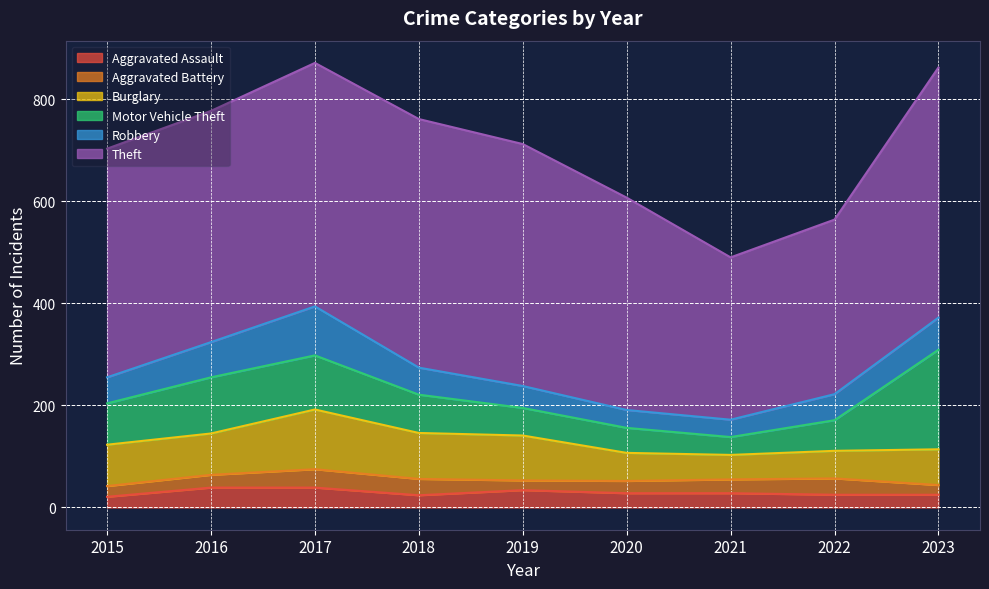

True or false: Robbery and Aggravated Battery cross at least once.

False